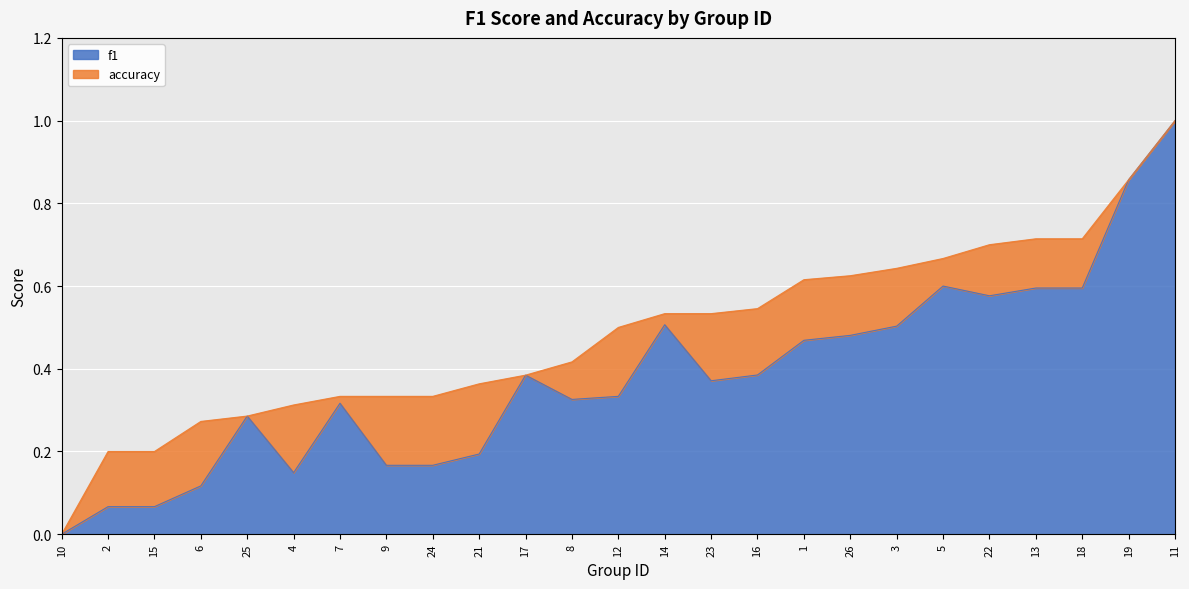

Is the value of accuracy at 11 greater than the value of f1 at 8?

Yes